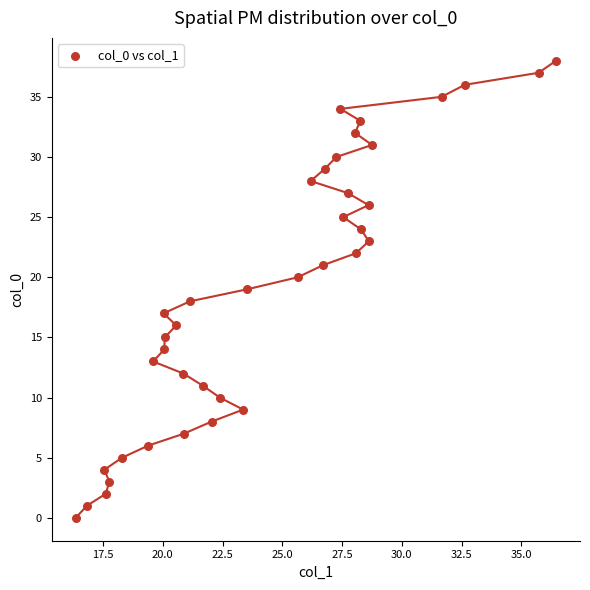

What is the range of Y values (max minus min)?

38